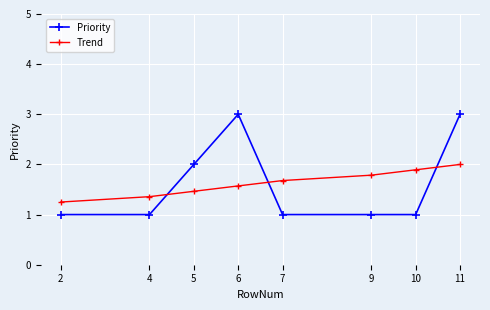

What is the value of the Priority point at the 4th from the left?

3.0